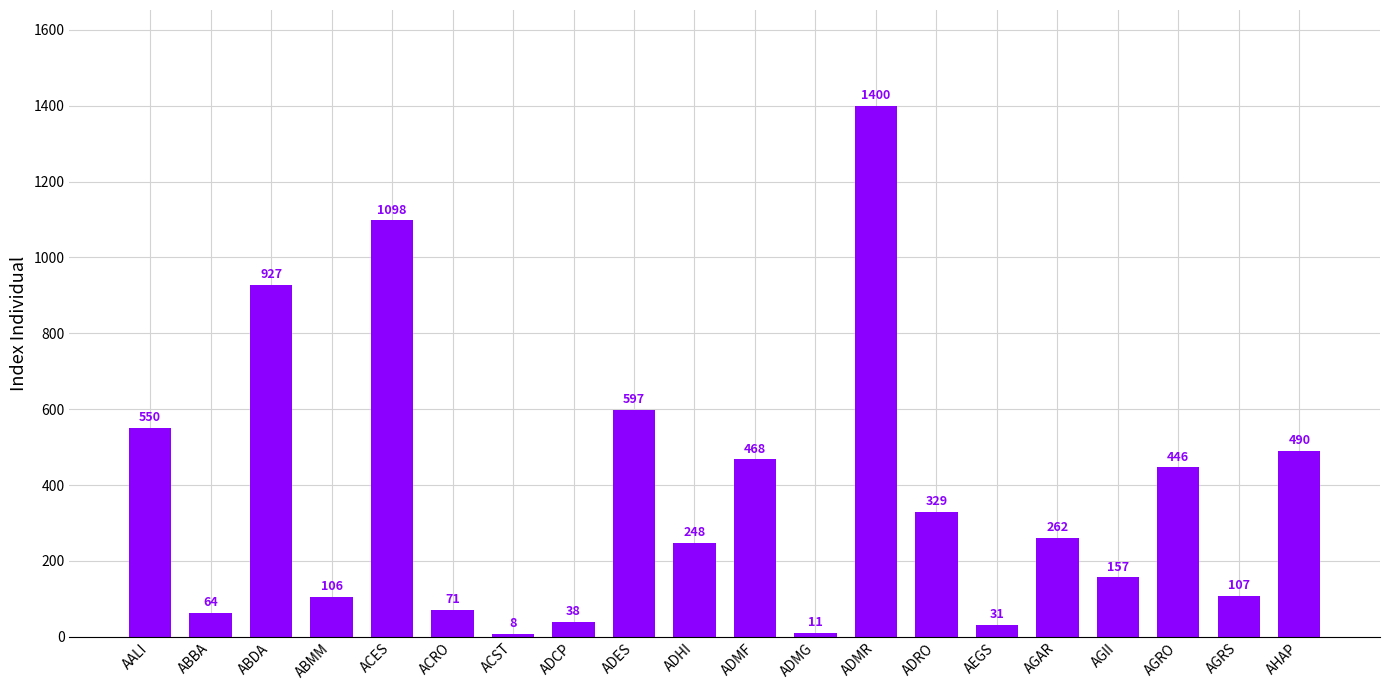

What is the difference between the maximum and minimum values?

1392.1